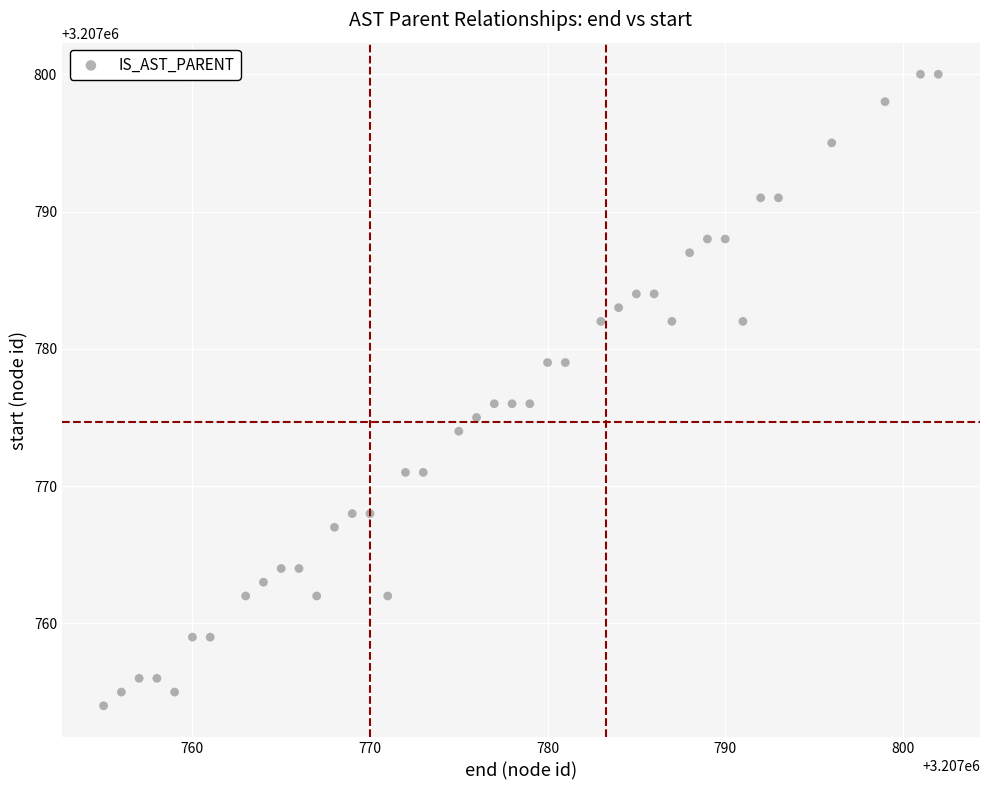

What is the range of X values (max minus min)?

47